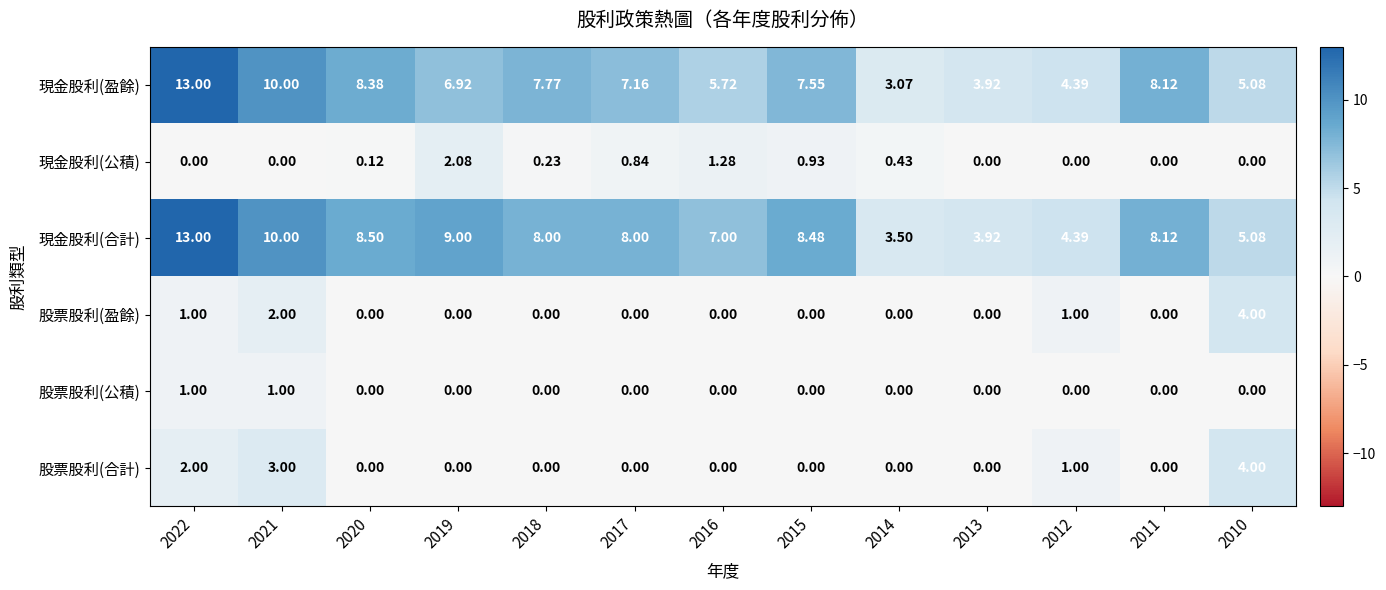

Is the value of 股票股利(公積) at 2022 greater than the value of 現金股利(公積) at 2012?

Yes